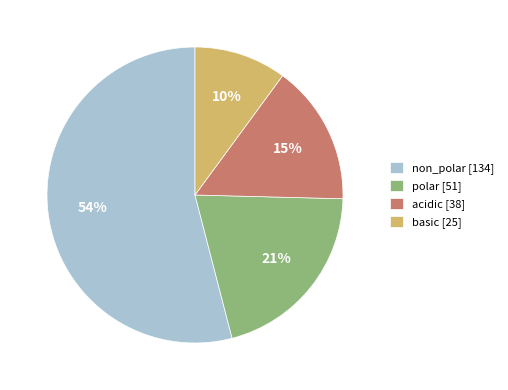

To the nearest percent, what is the combined percentage of polar and acidic?

36%